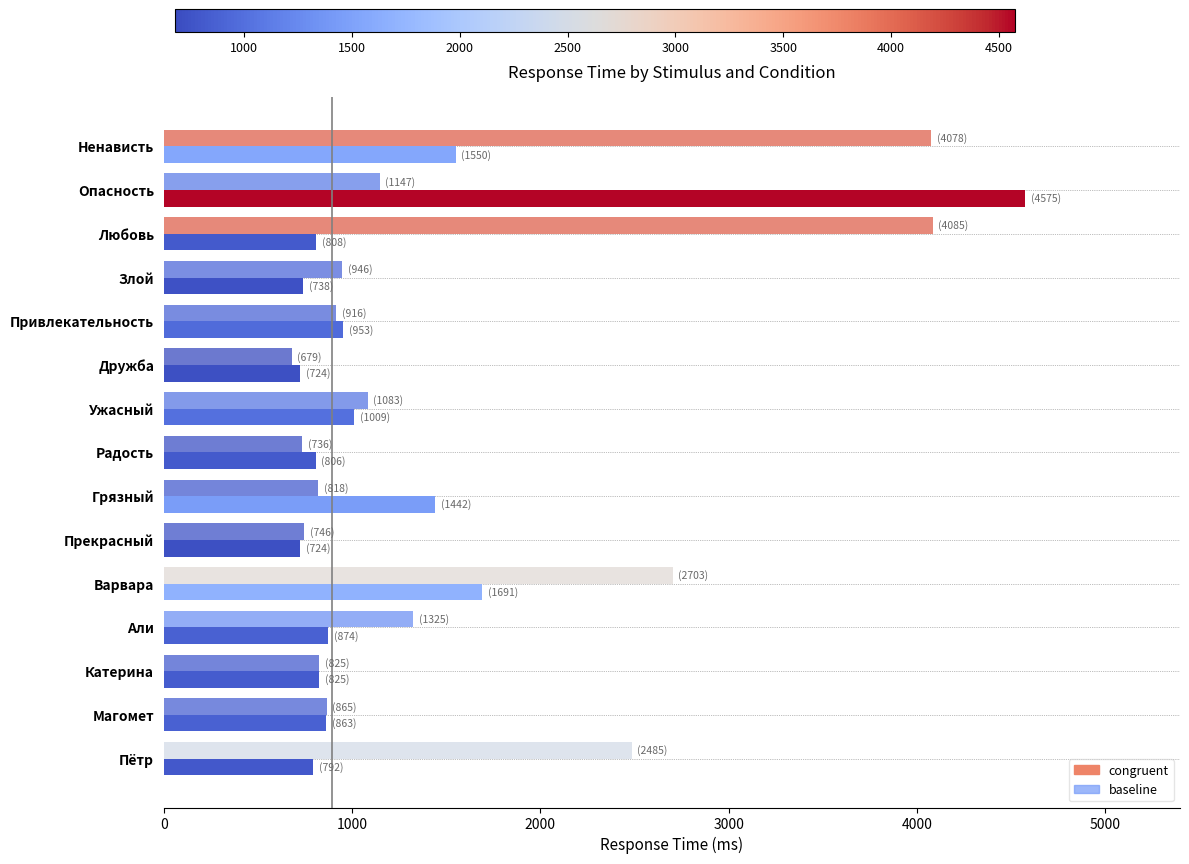

Count the number of data series in this chart.

2